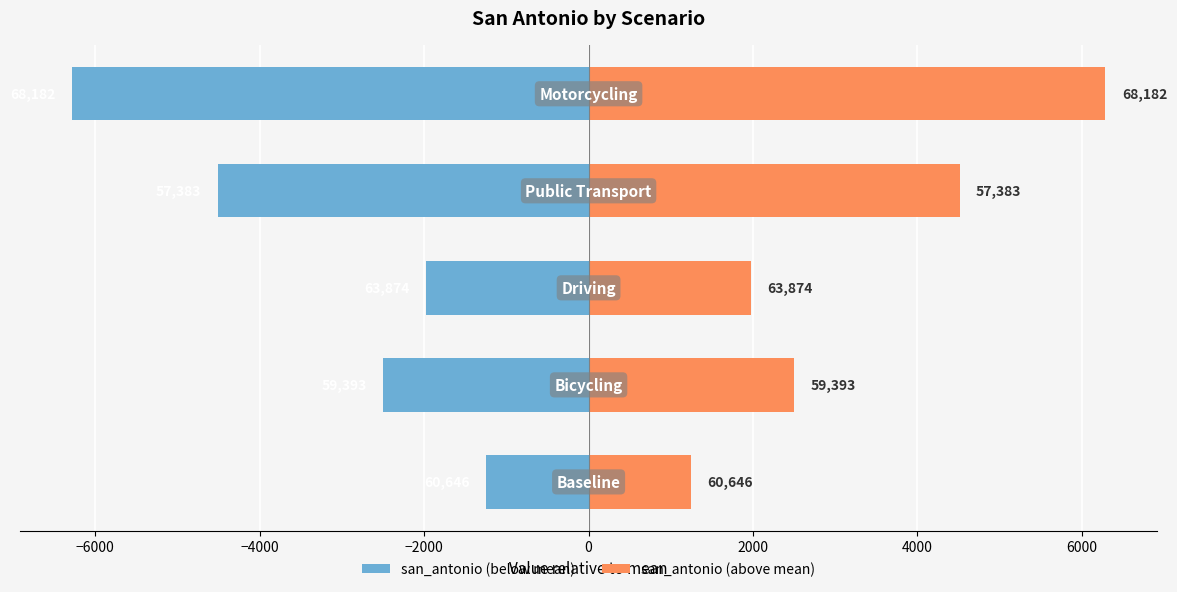

How many data points does each series have?

5